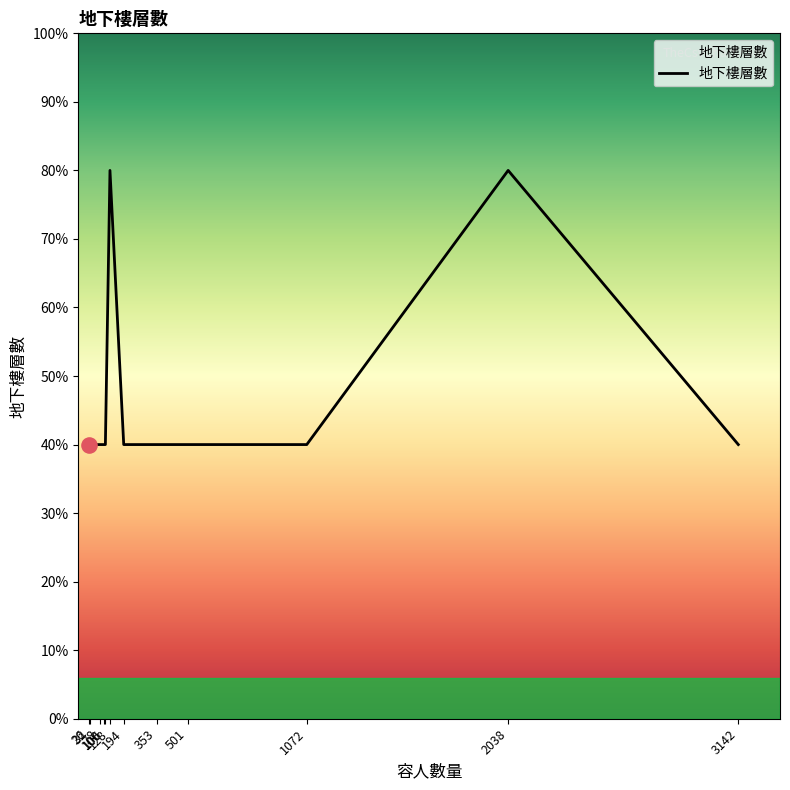

Approximately how many times larger is the value at 3142 compared to 32?

1.0